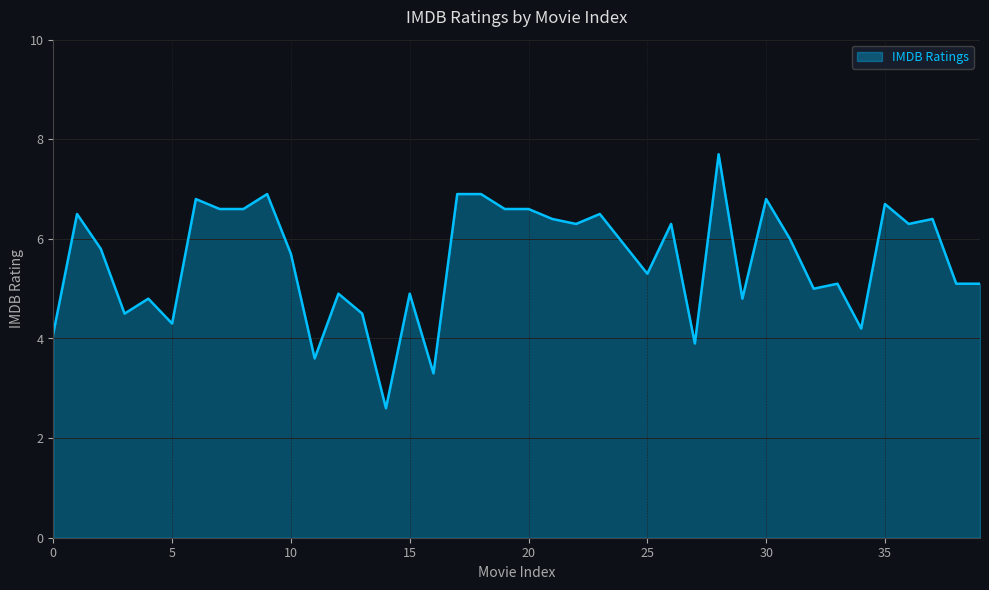

What is the smallest value displayed?

2.6